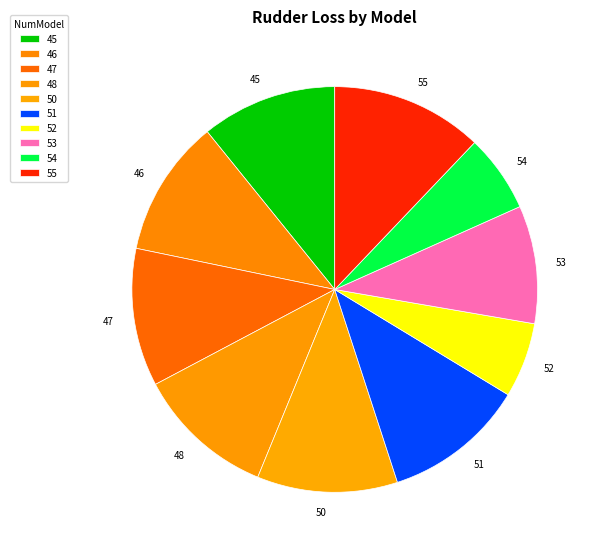

Is it true that 46 is 1% of the pie?

False